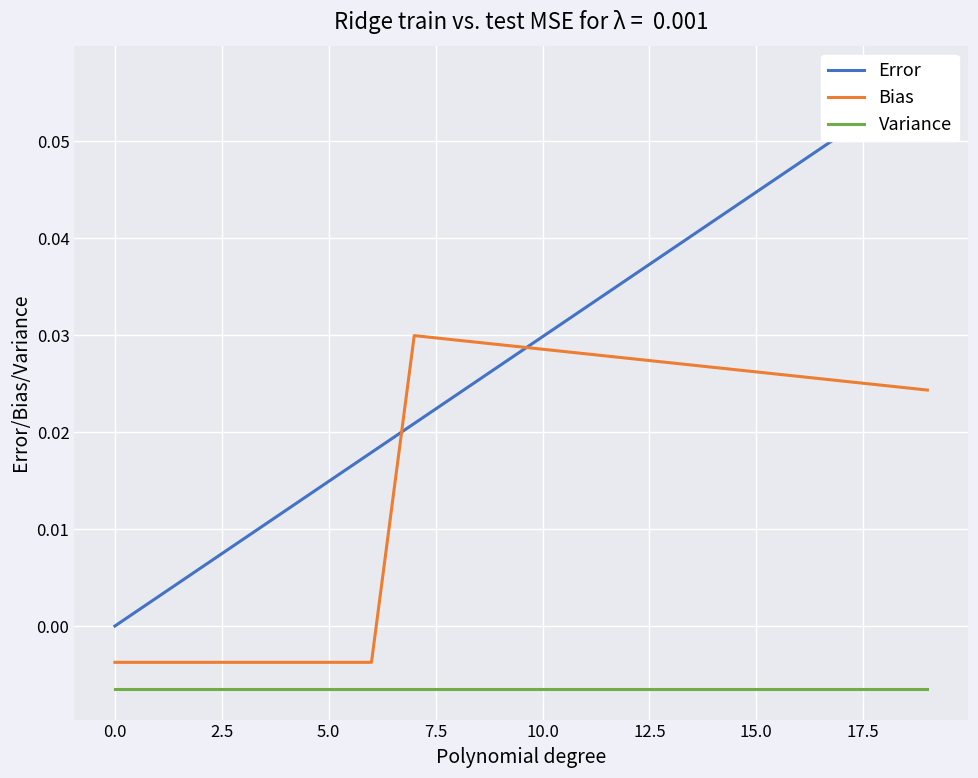

True or false: Bias and Variance cross at least once.

False